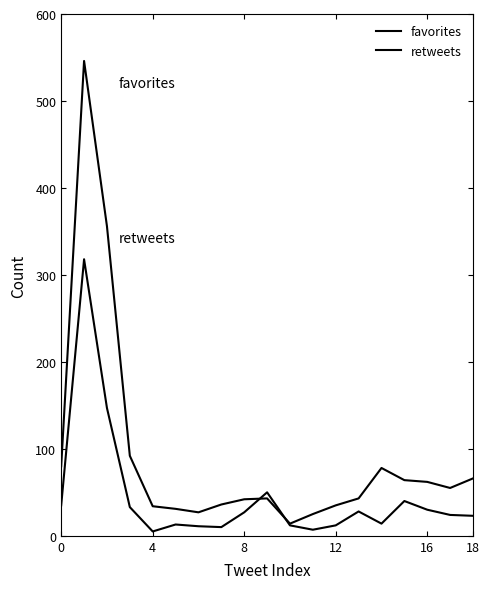

True or false: retweets has more than 2 points higher than both neighbors.

True